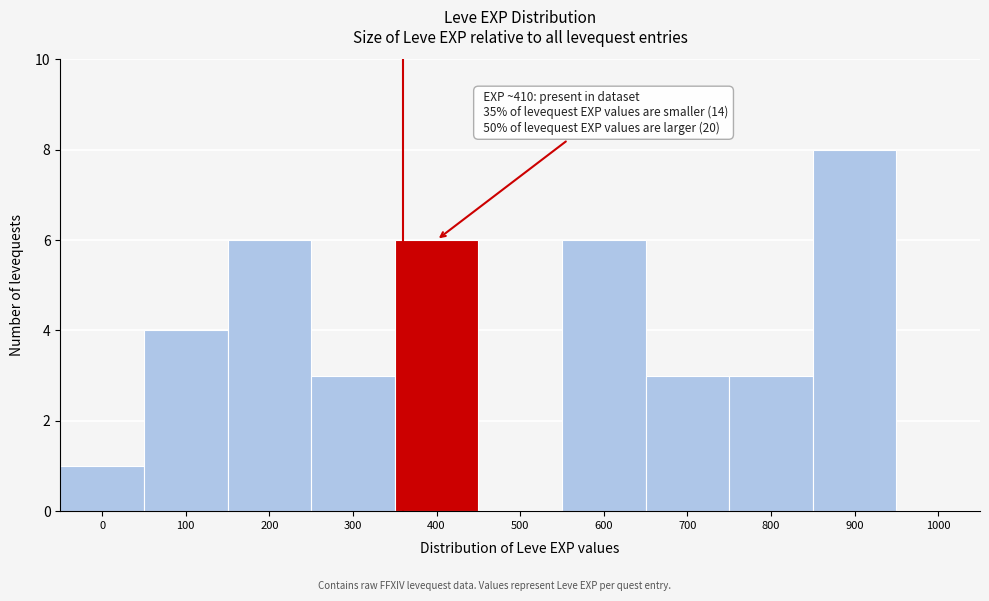

Reading left to right, what are all the values shown in this chart?

0=1	100=4	200=6	300=3	400=6	500=0	600=6	700=3	800=3	900=8	1000=0